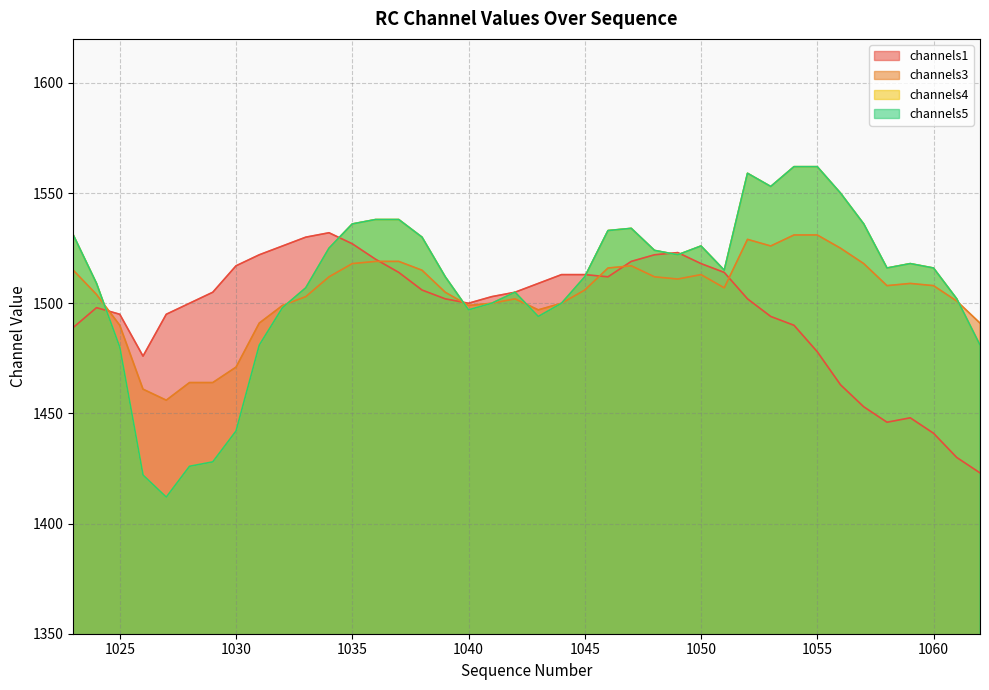

Is it true that channels4 equals 2235 at 1023?

False